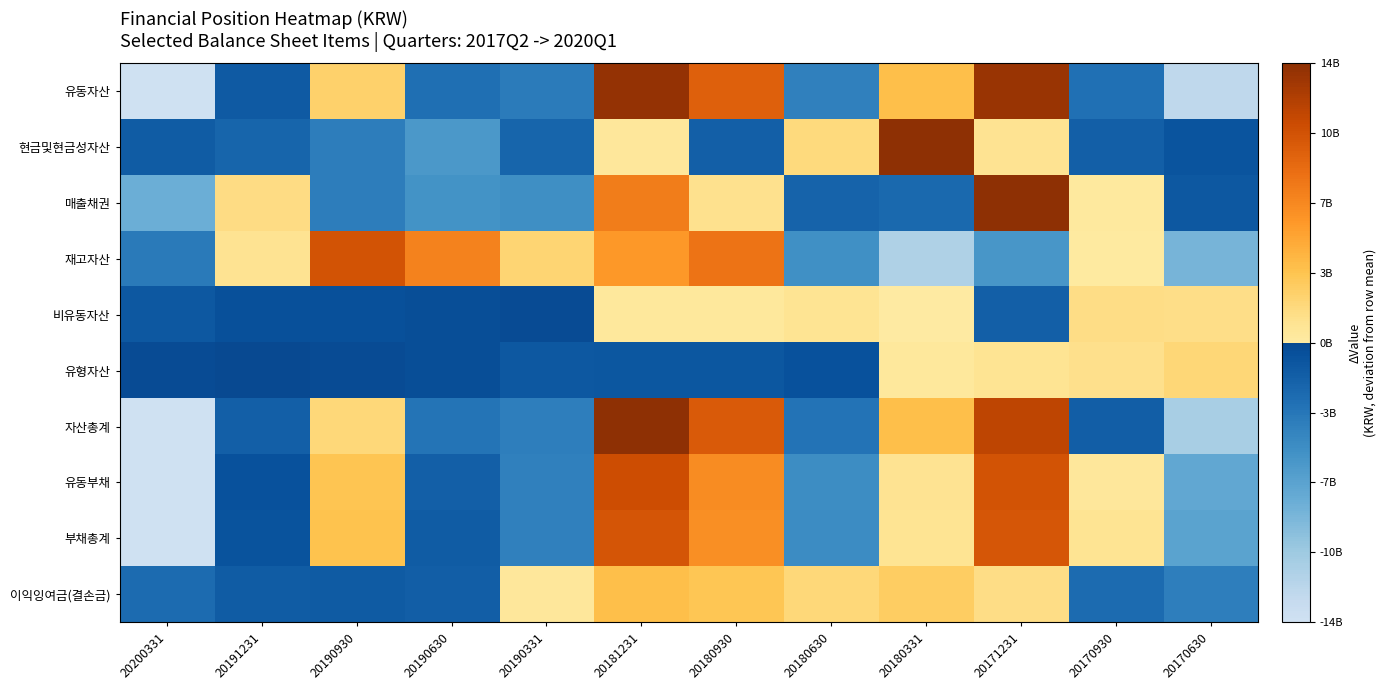

At 20190630, list the series in order from smallest to largest.

현금및현금성자산, 매출채권, 자산총계, 유동자산, 유동부채, 이익잉여금(결손금), 부채총계, 비유동자산, 유형자산, 재고자산